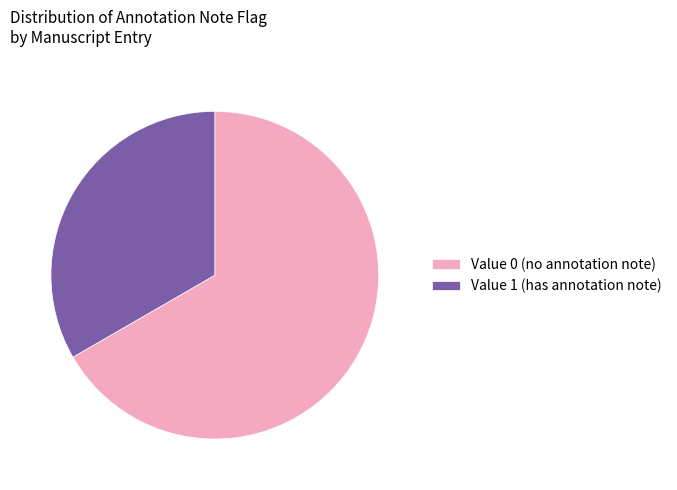

Is there any slice that represents more than half of the pie?

Yes